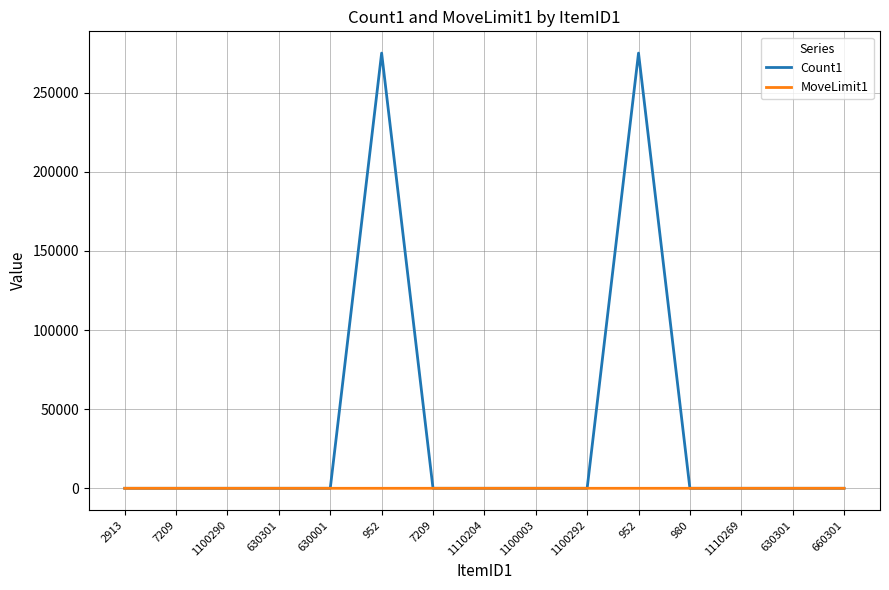

Where do MoveLimit1 and Count1 first cross each other?

630001 and 952